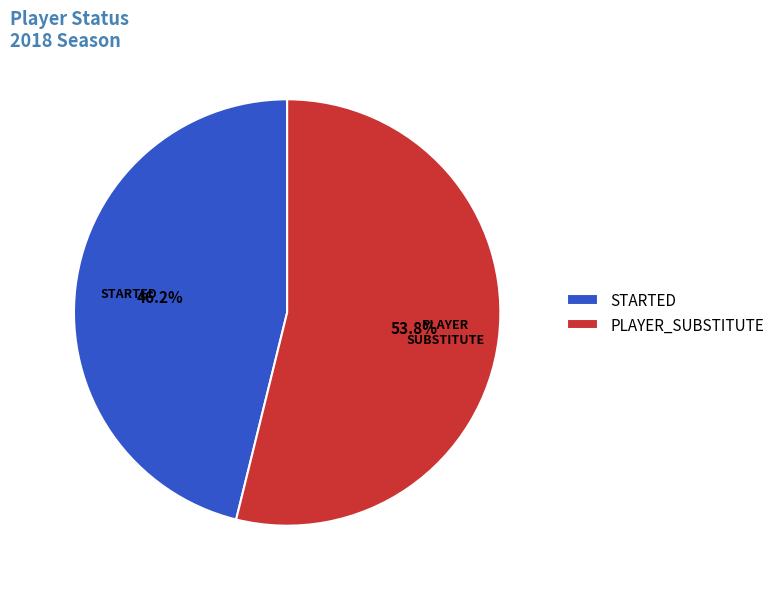

Which has a higher value, STARTED or PLAYER_SUBSTITUTE?

PLAYER_SUBSTITUTE